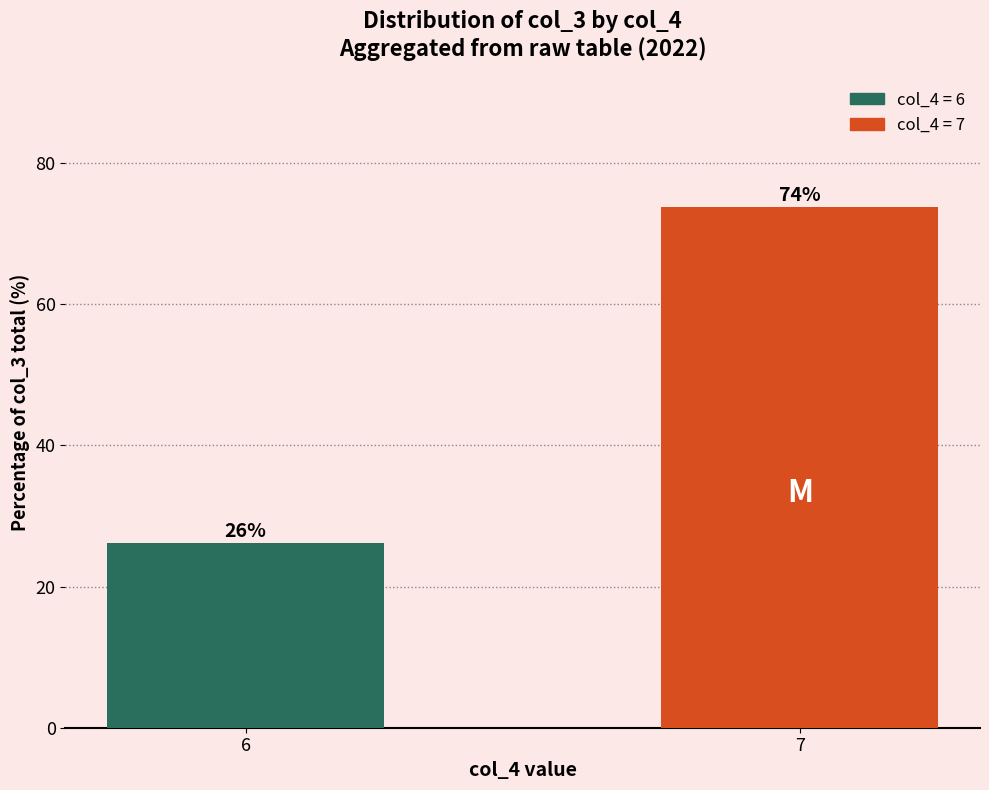

What value does the data have at 6?

26.2